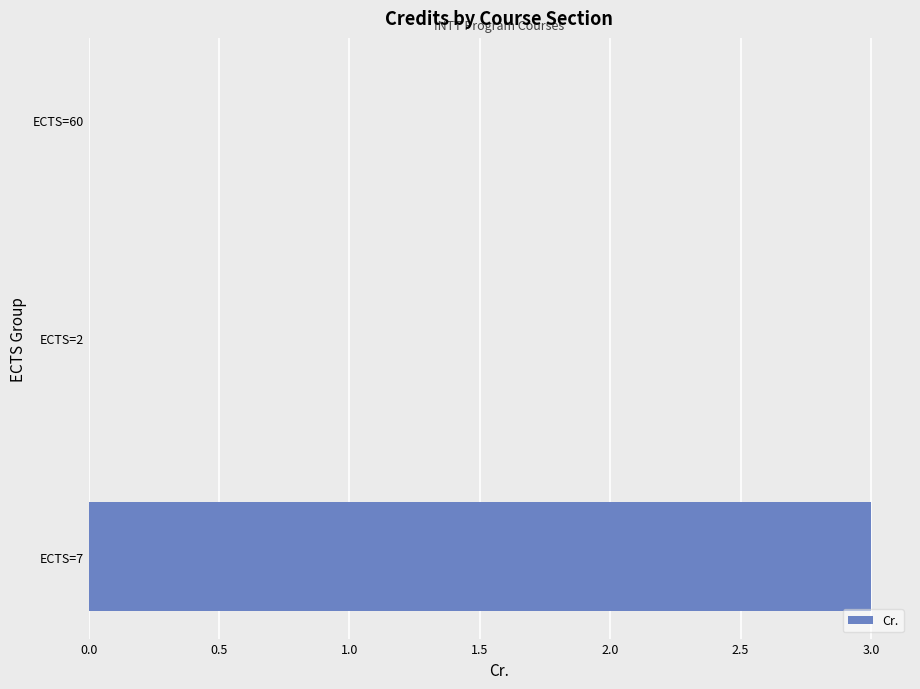

Is it true that the value at ECTS=2 is 0?

True